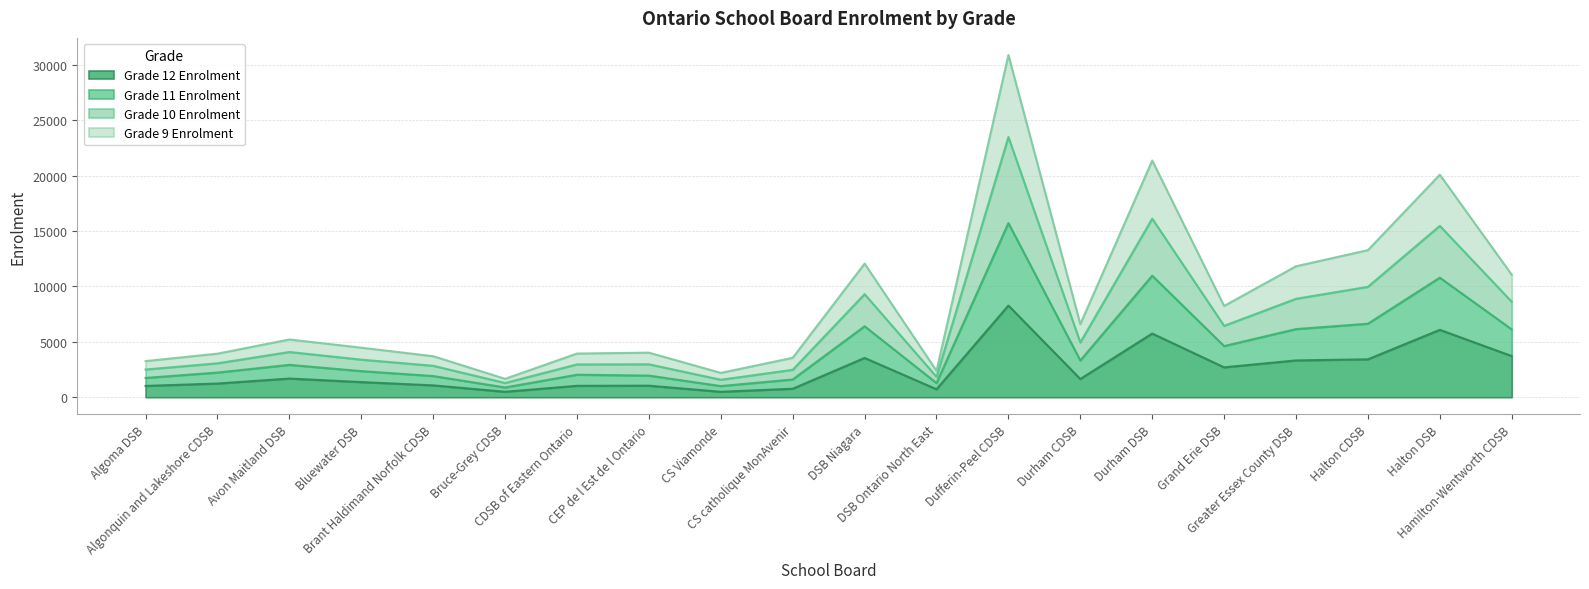

At which category does the chart reach its peak across all series?

Dufferin-Peel CDSB